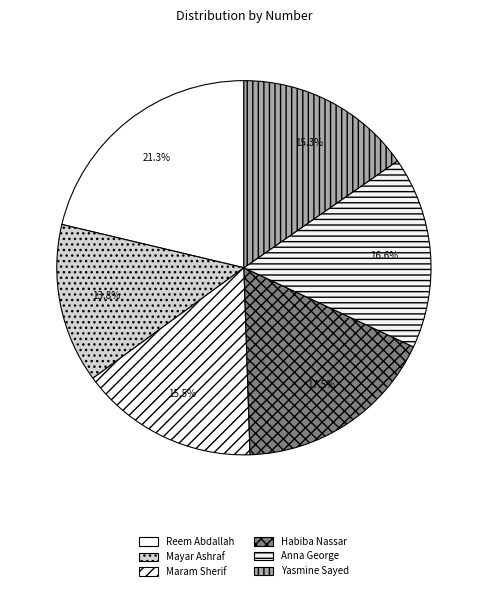

How many slices are in this pie chart?

6